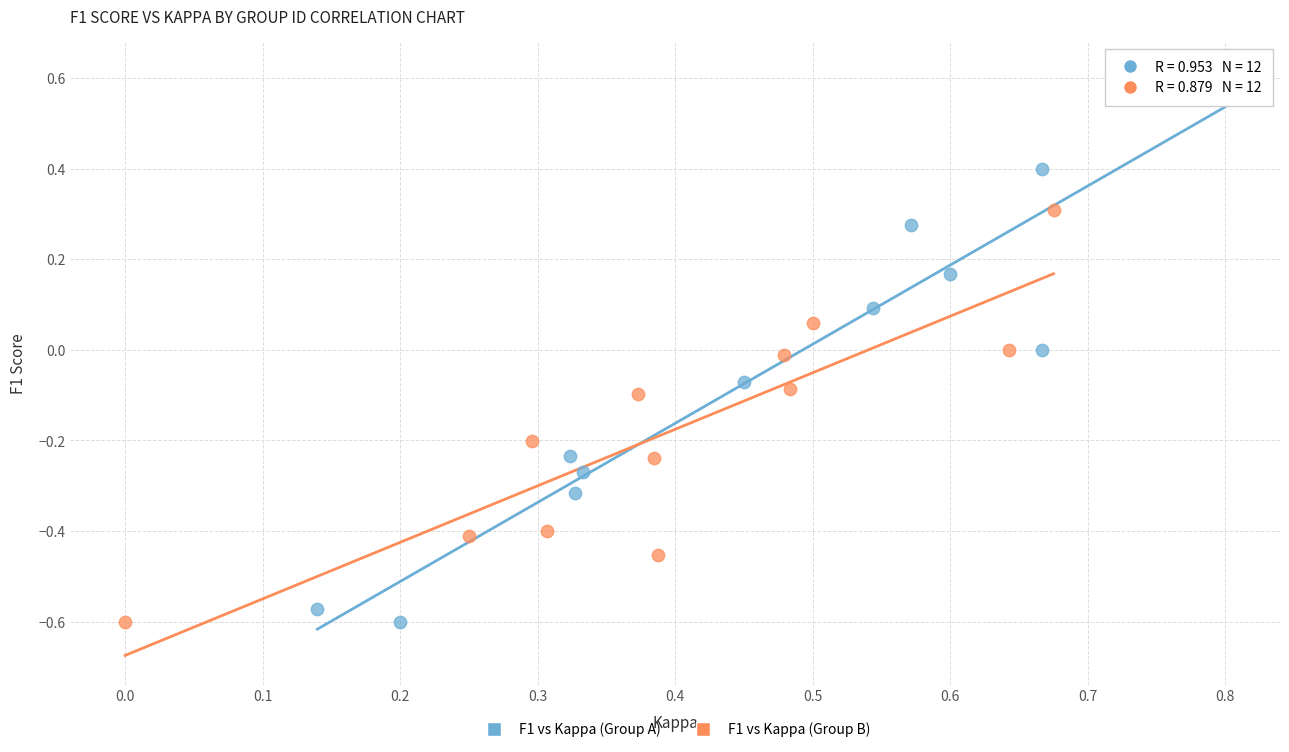

Which series reaches the maximum Y coordinate?

F1 vs Kappa (Group A)